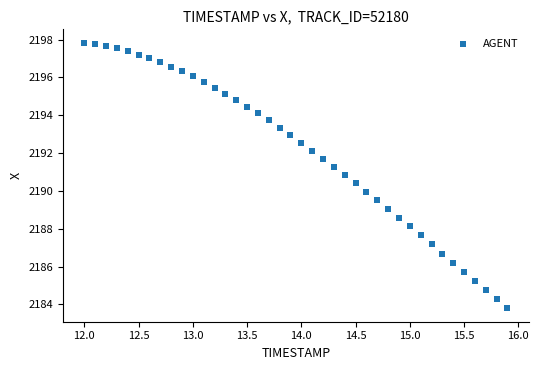

What is the range of X values (max minus min)?

3.9